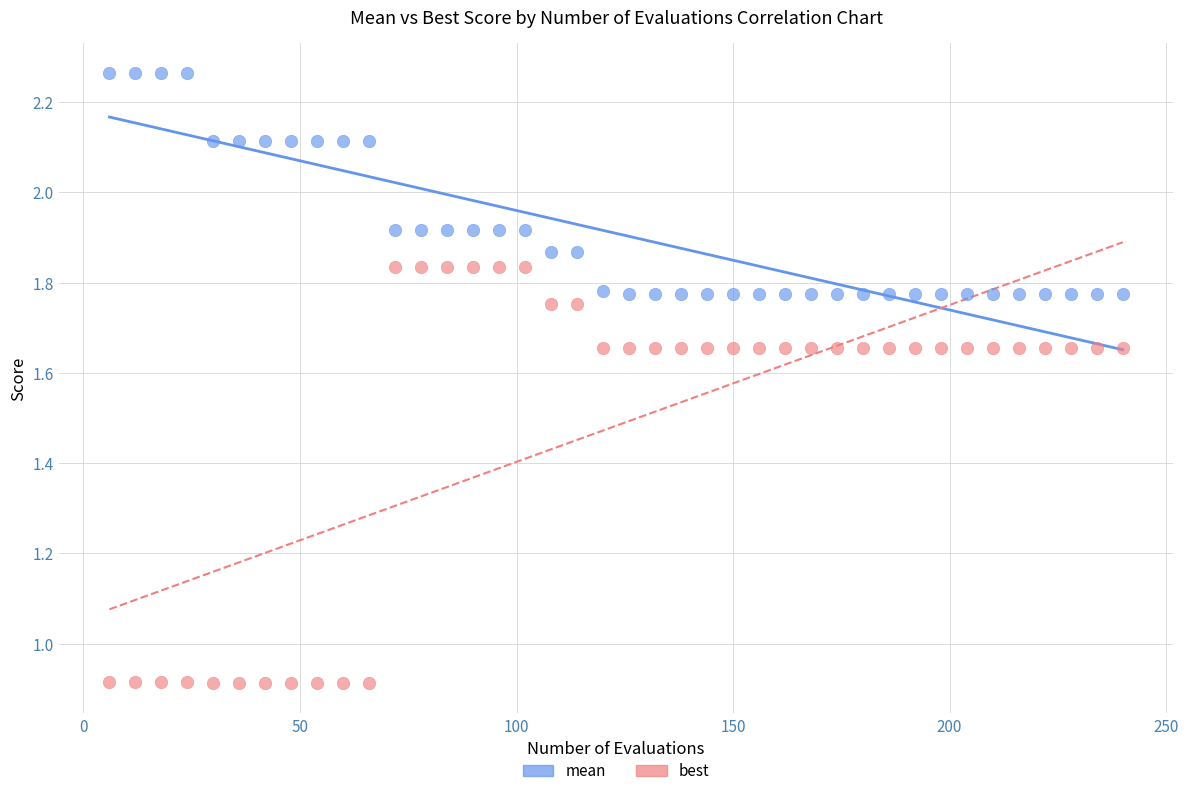

Which series reaches the maximum Y coordinate?

mean